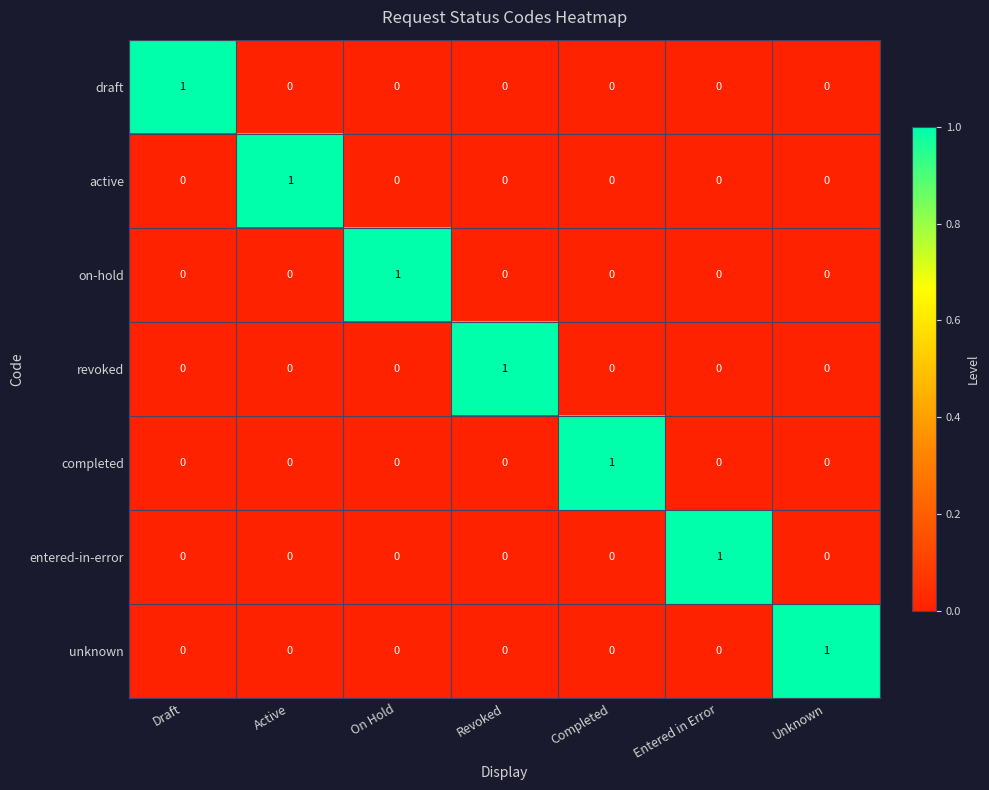

At how many categories does at least one series exceed 0?

7